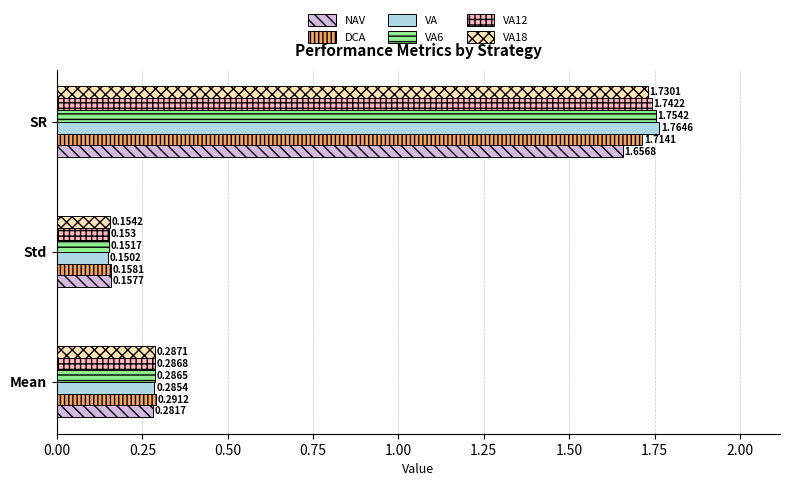

Which category has the lowest value across all series?

Std